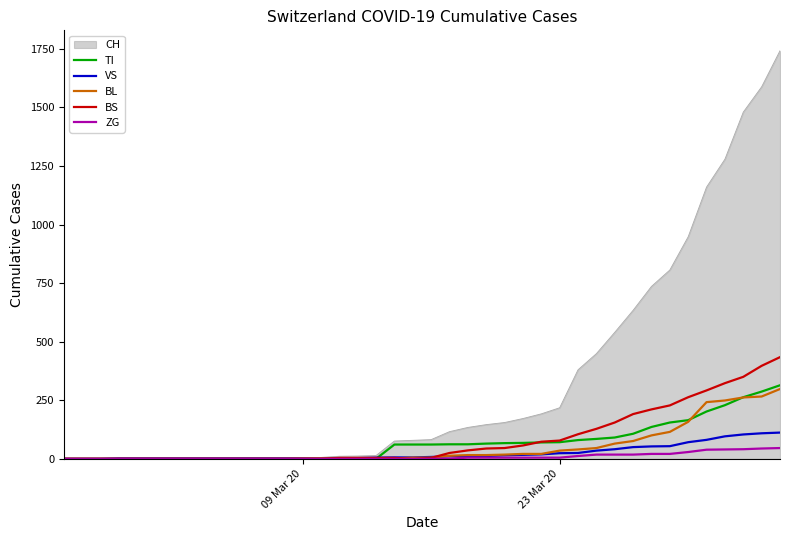

What is the maximum value shown in the chart?

1742